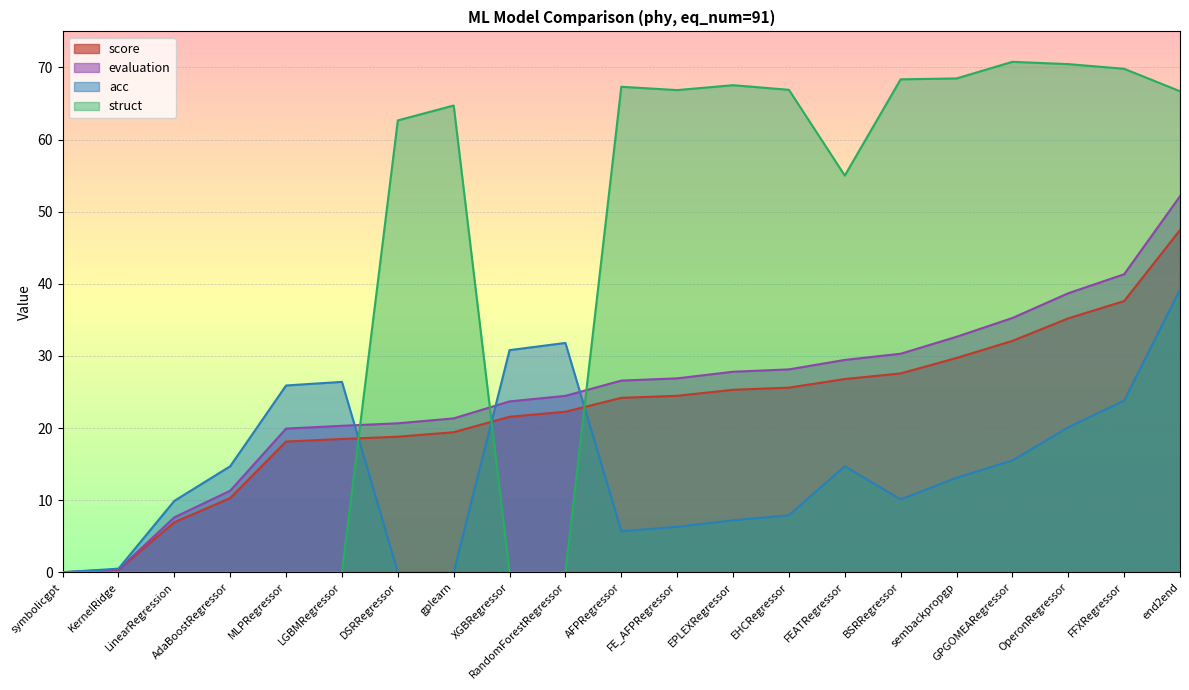

What is the greatest value displayed?

70.8